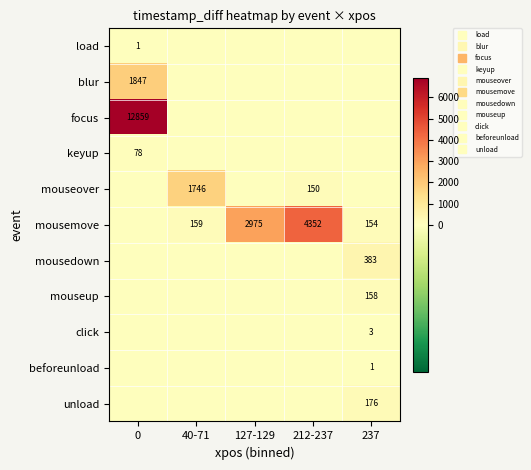

The focus series shows 12859 at 0. True or false?

True